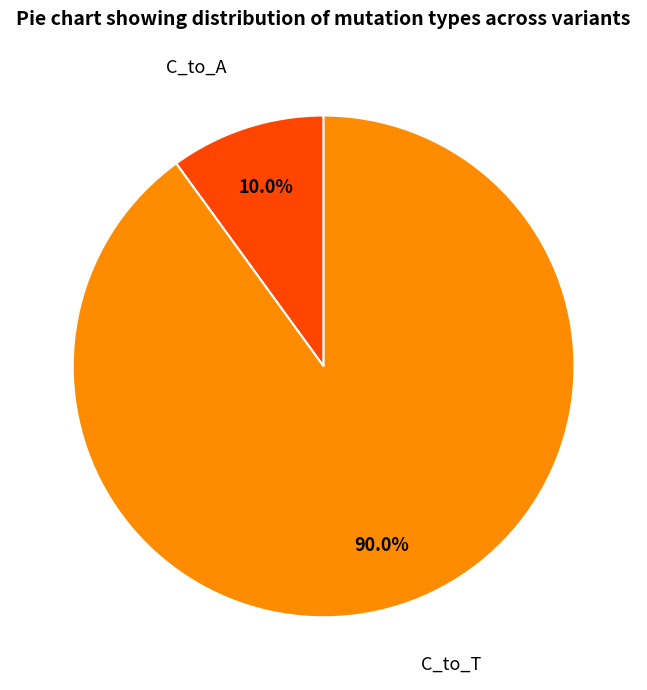

Is there any slice that represents more than half of the pie?

Yes